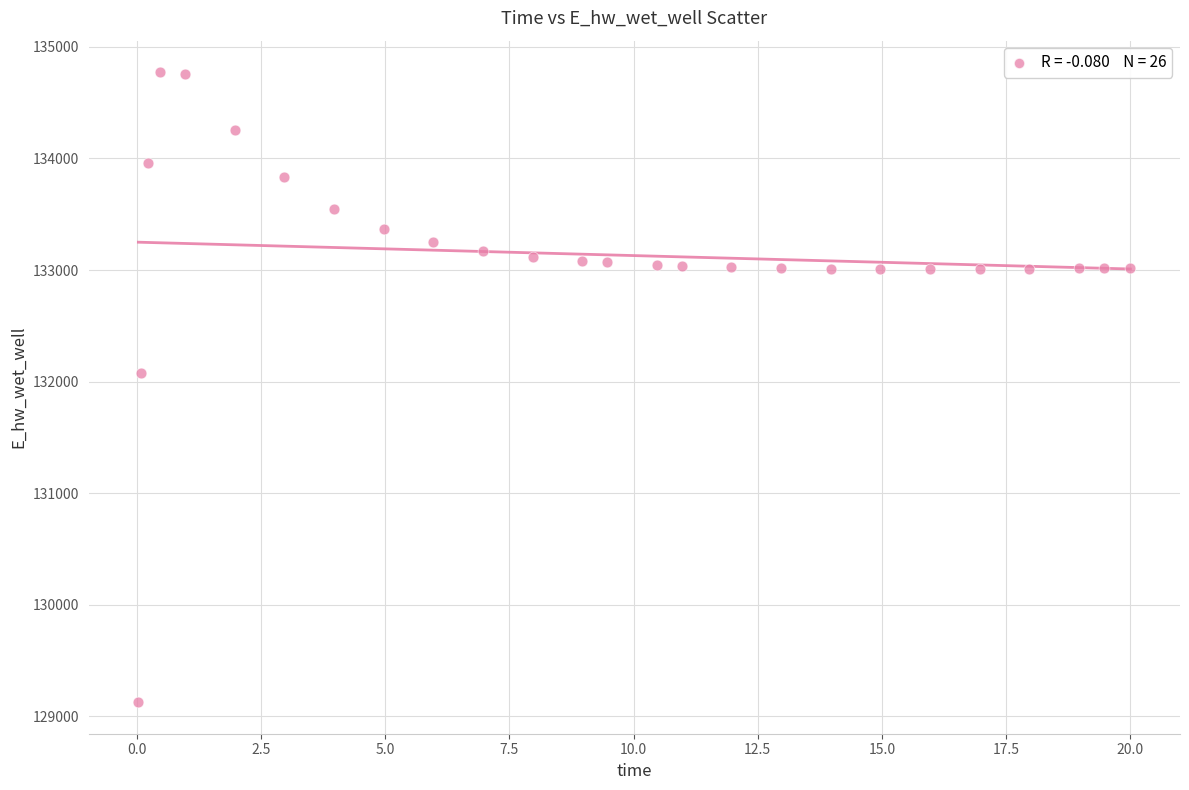

What Y value in the scatter plot is closest to 131949?

132072.4